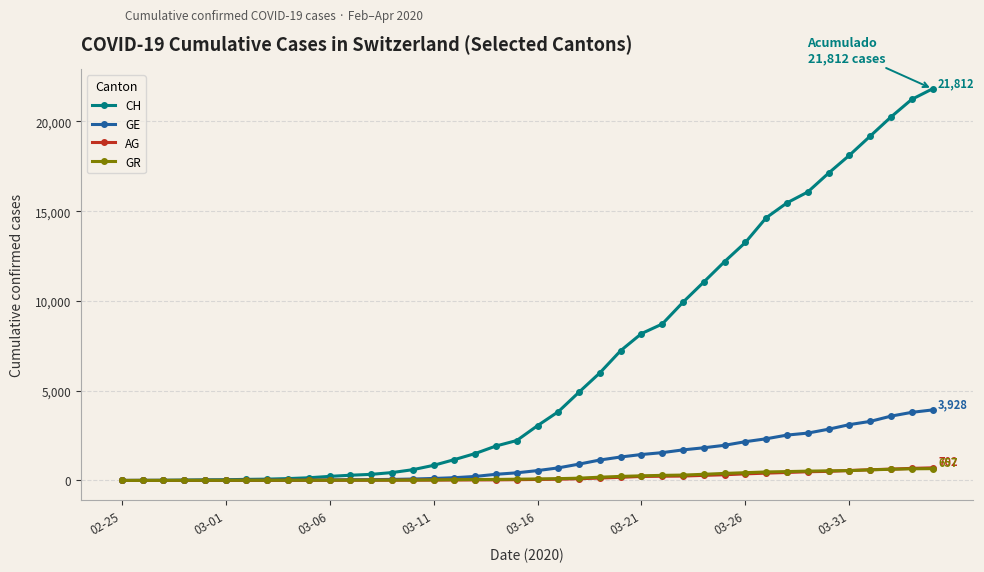

Which series has the largest range (max minus min)?

CH